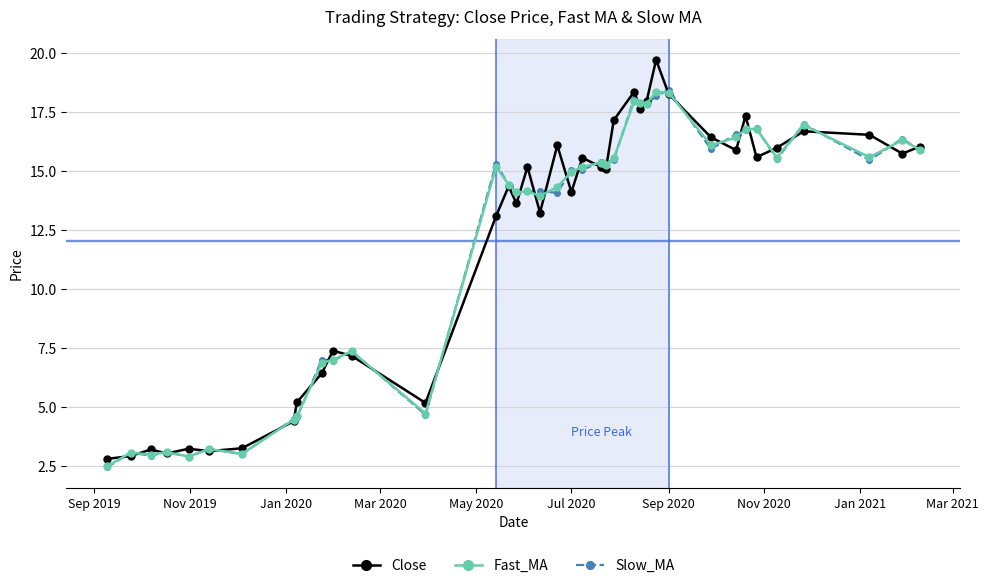

At how many categories does at least one series exceed 11?

26